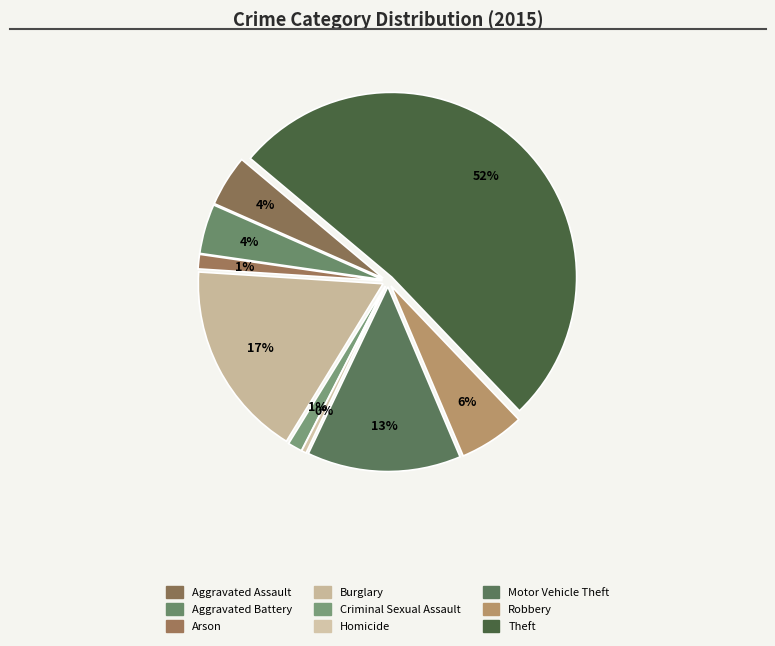

Which category accounts for the majority?

Theft